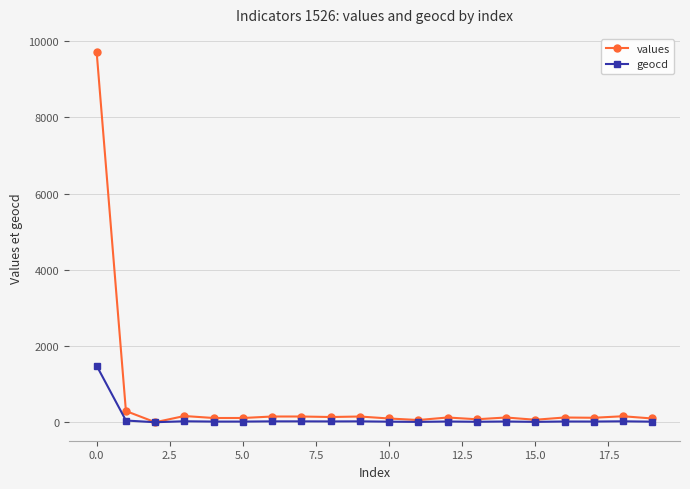

True or false: values has more than 1 points higher than both neighbors.

True